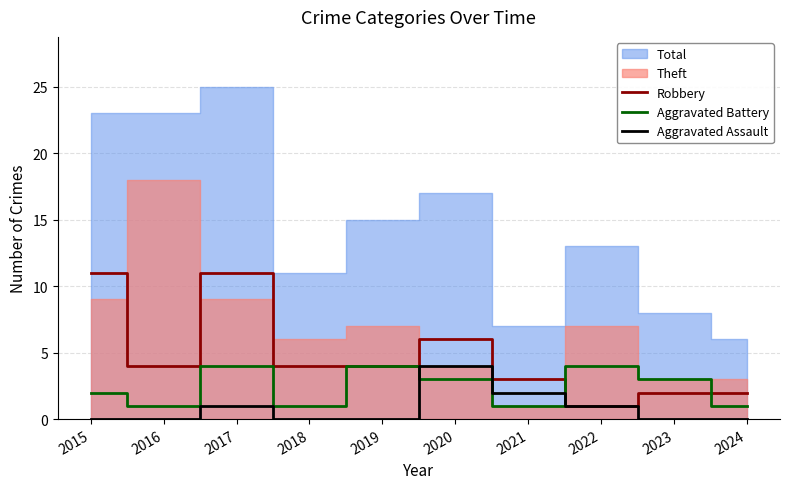

Is the value of Aggravated Assault at 2016 greater than the value of Aggravated Battery at 2015?

No